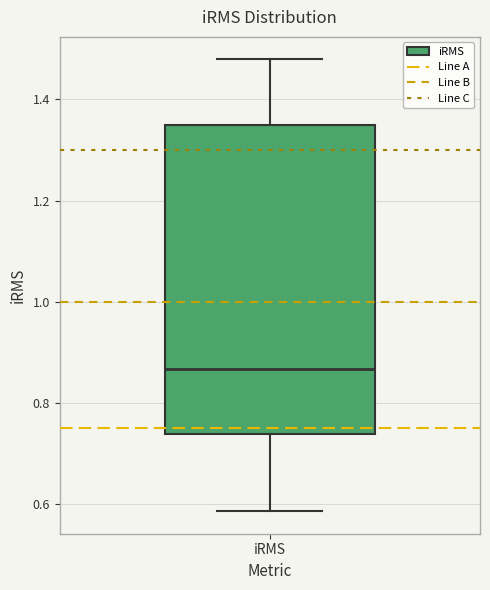

Where is the lower edge of the box for iRMS on the y-axis? The values are not printed on the chart, so give them approximately, as read against the axis.

0.74